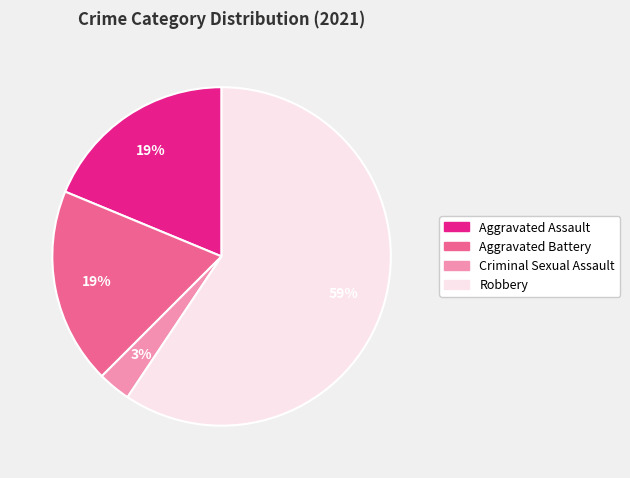

Is the sum of Aggravated Assault and Criminal Sexual Assault greater than half?

No